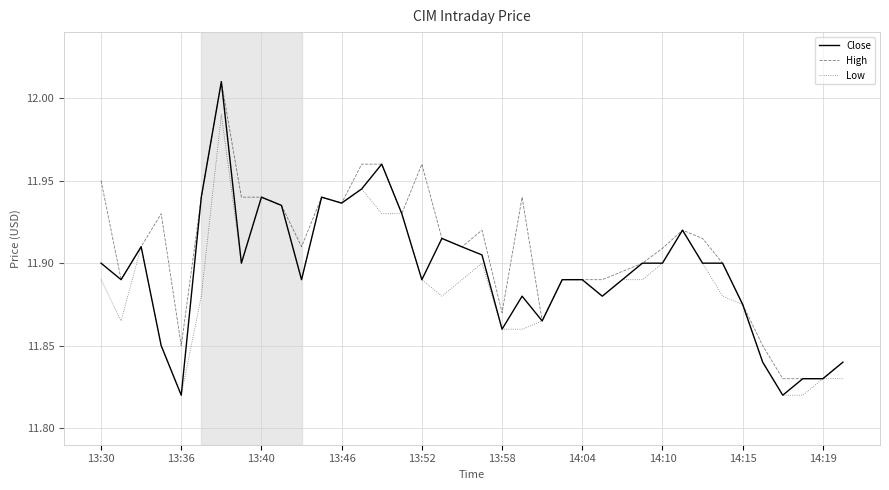

Which series has the largest range (max minus min)?

Close